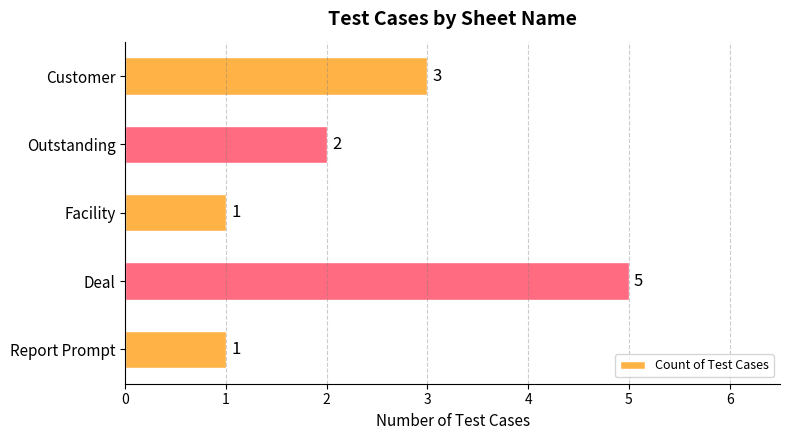

What is the sum of the values at Report Prompt and Customer?

4